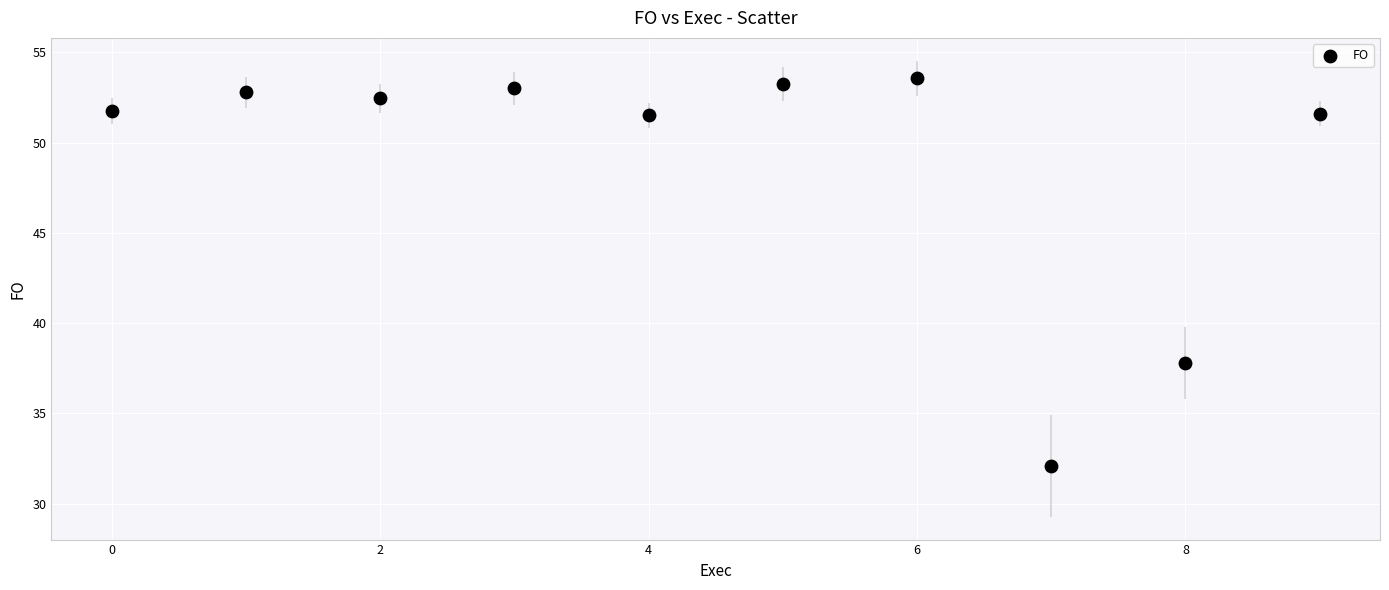

What is the average Y value?

49.0